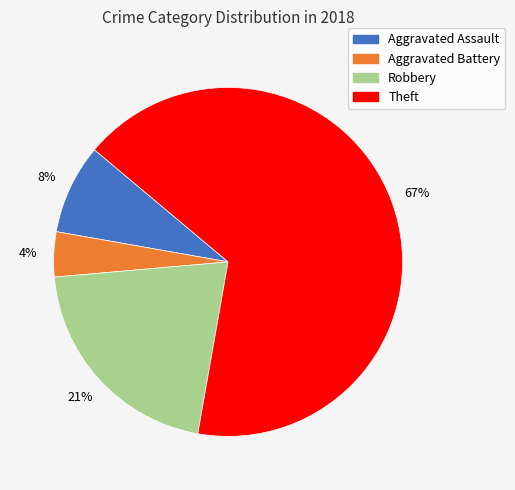

Is the sum of Aggravated Assault and Theft greater than half?

Yes